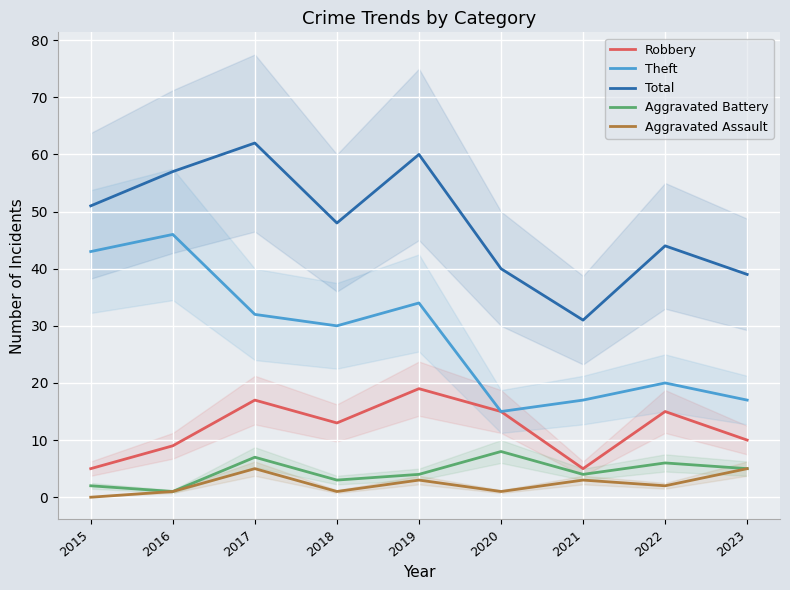

What is the difference between the maximum and second lowest values in the Aggravated Battery series?

6